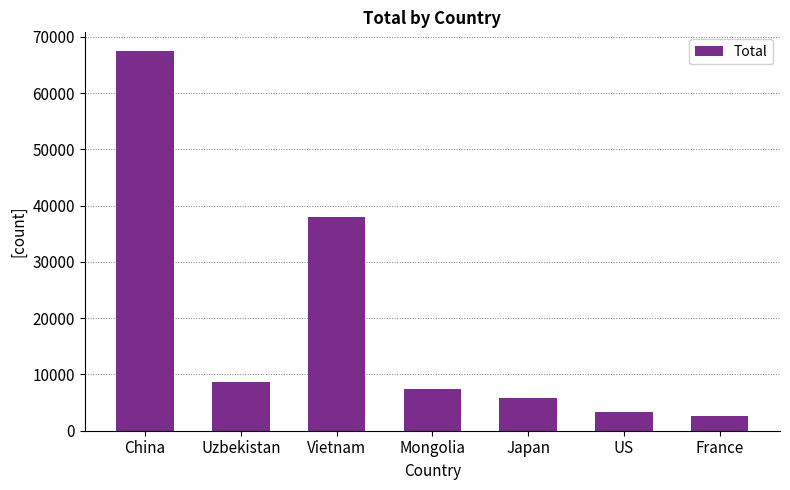

What is the maximum value shown in the chart?

67439